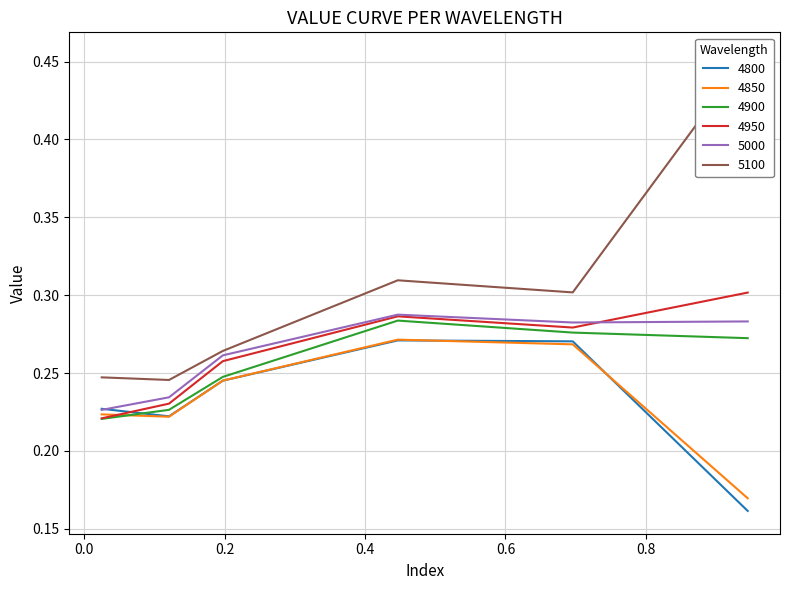

What position from the left is 0.4?

4